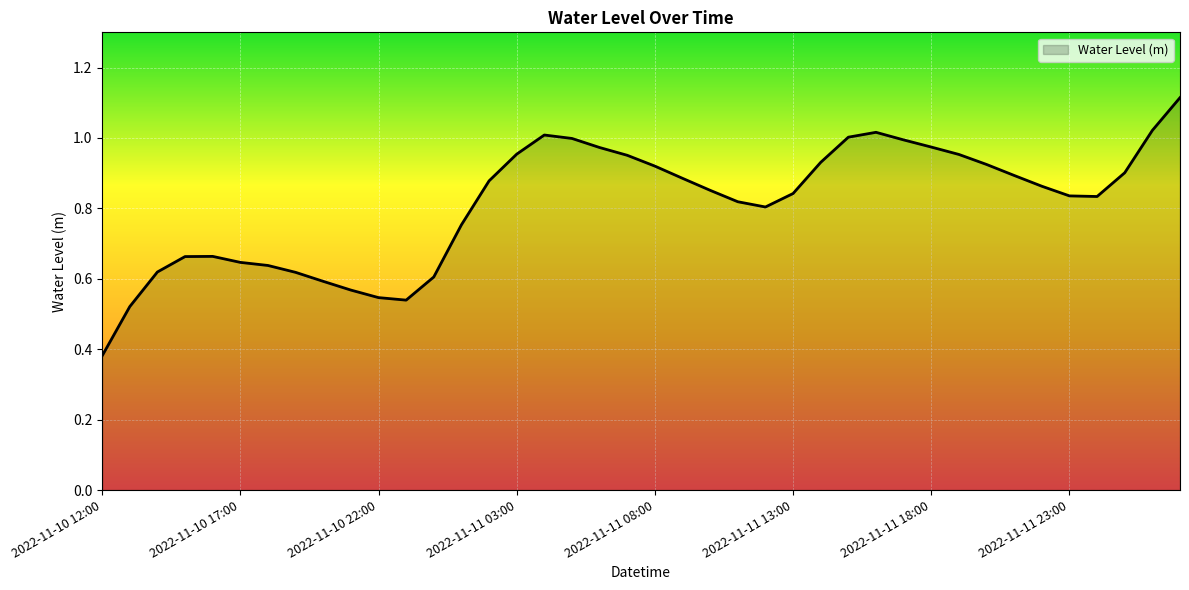

True or false: there are more than 2 points higher than both neighbors.

True